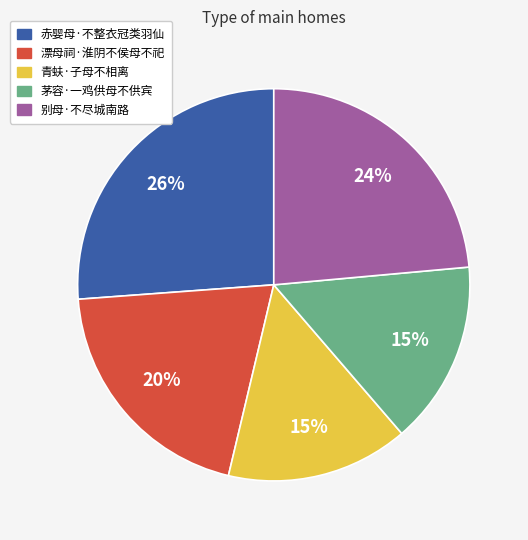

The 青蚨·子母不相离 slice represents 2% of the pie. True or false?

False